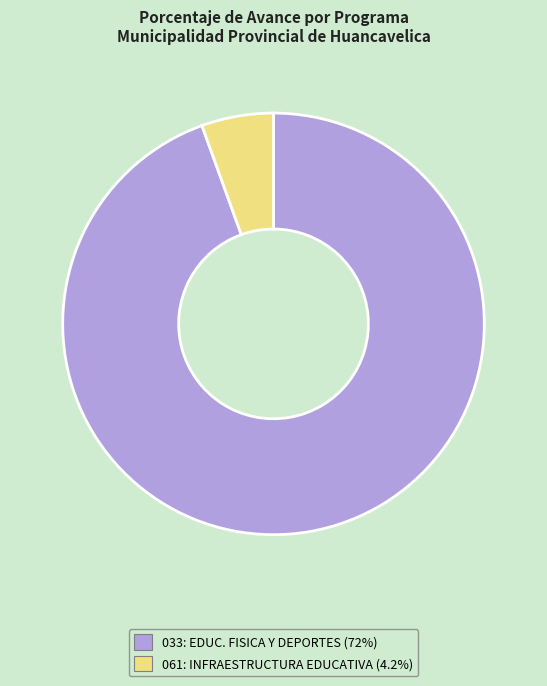

Is there a majority slice in this chart?

Yes